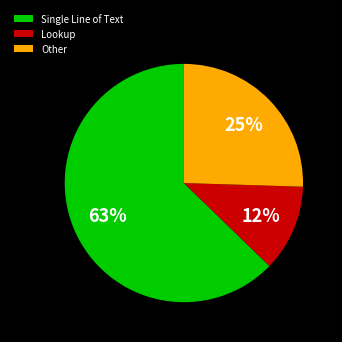

What is the smallest slice in the pie chart?

Lookup